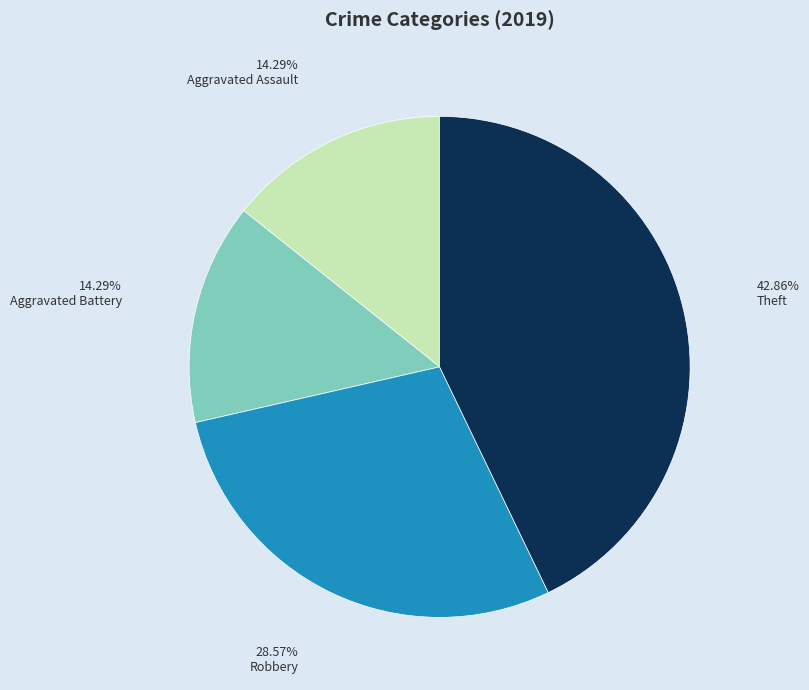

True or false: Theft accounts for 43% of the total.

True